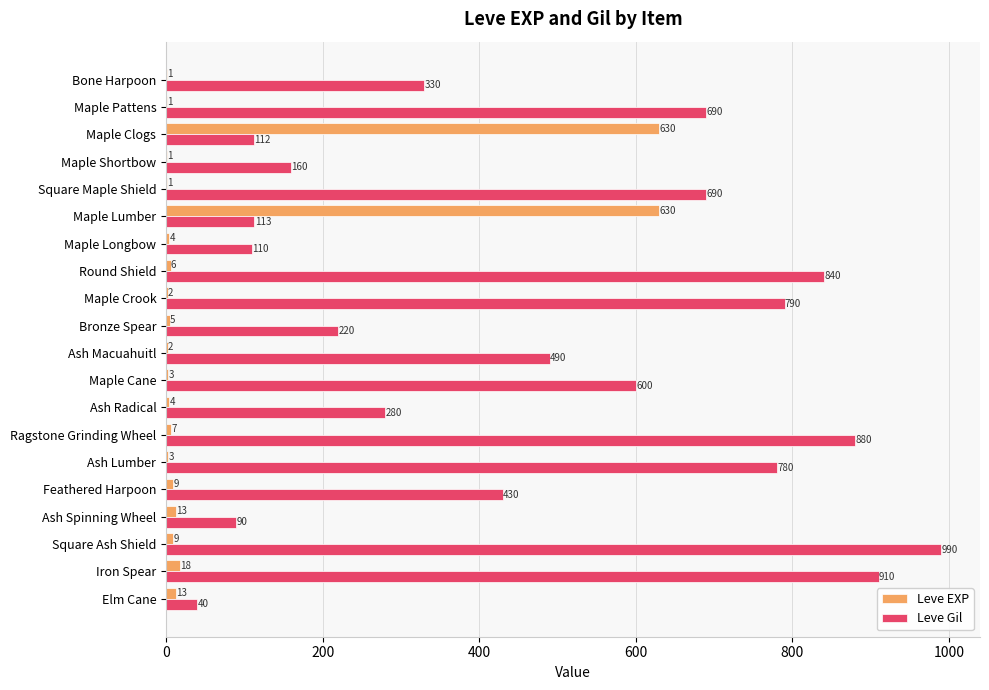

Where is Leve EXP nearest to the value 315?

Iron Spear